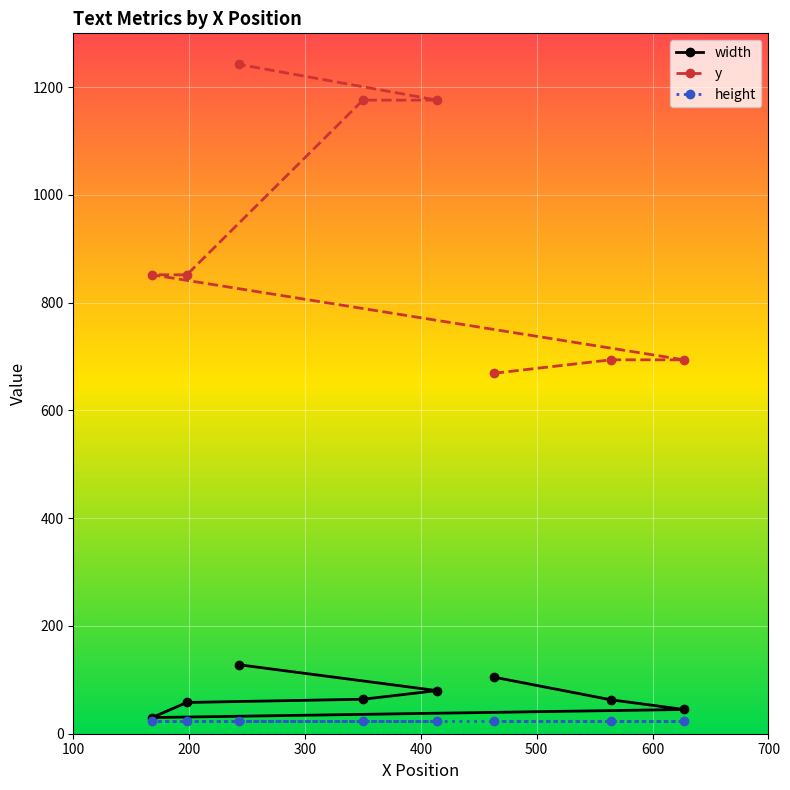

Which series has the widest spread of values?

y